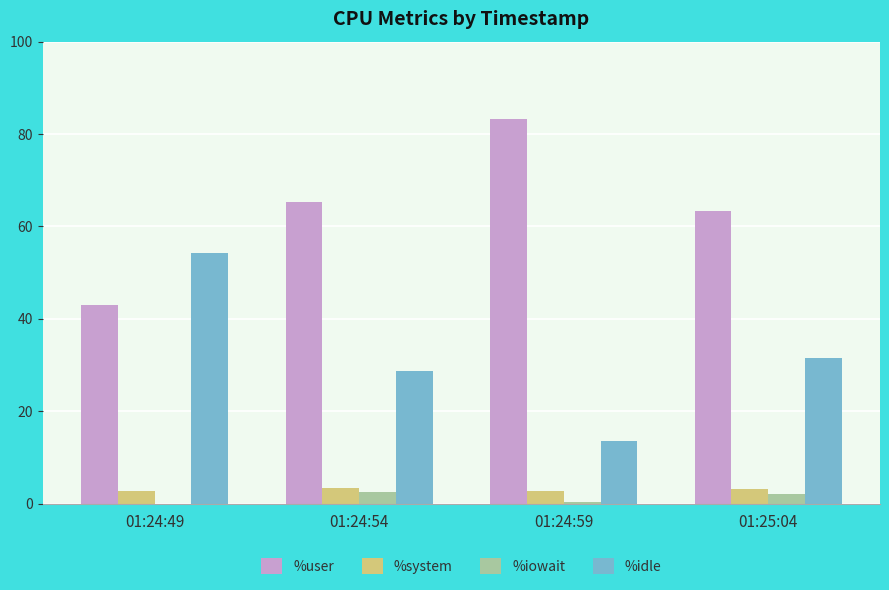

Does the chart contain stacked bars?

No